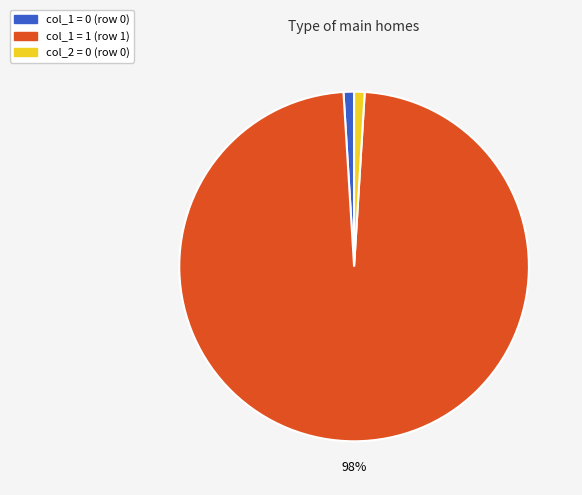

Between col_1 = 0 (row 0) and col_1 = 1 (row 1), which is larger?

col_1 = 1 (row 1)